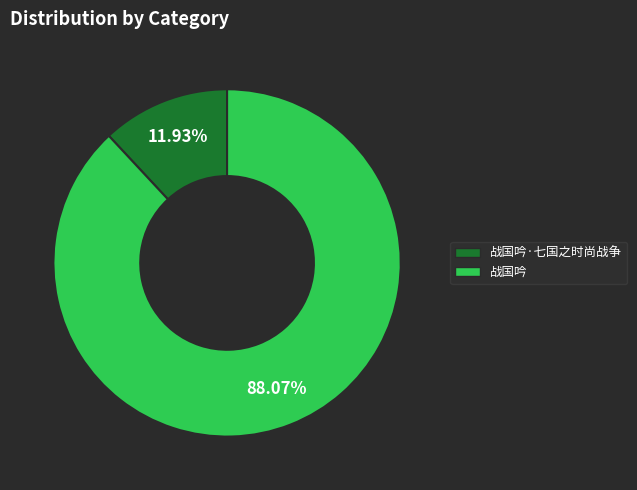

What percentage is NOT represented by 战国吟?

11.9%